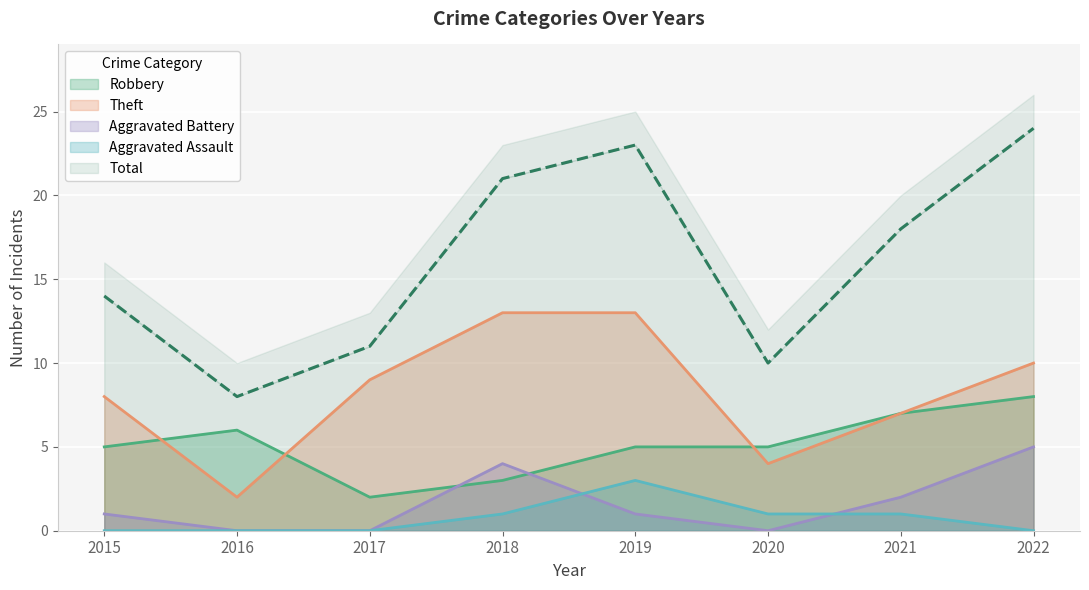

What is the sum of the Aggravated Assault values at 2020 and 2019?

4